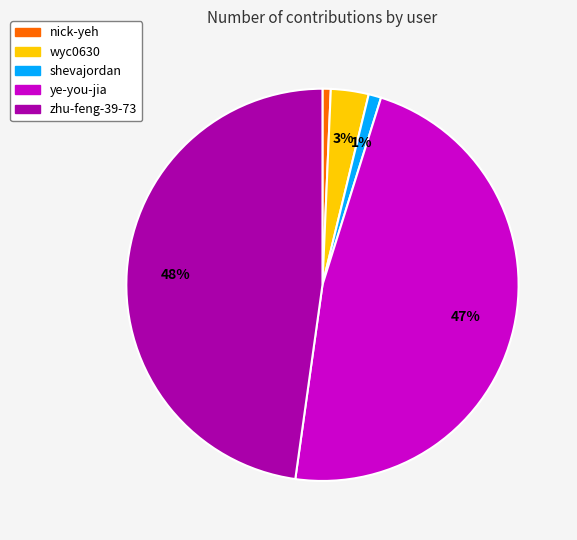

To the nearest percent, what percentage of the pie is wyc0630?

3%